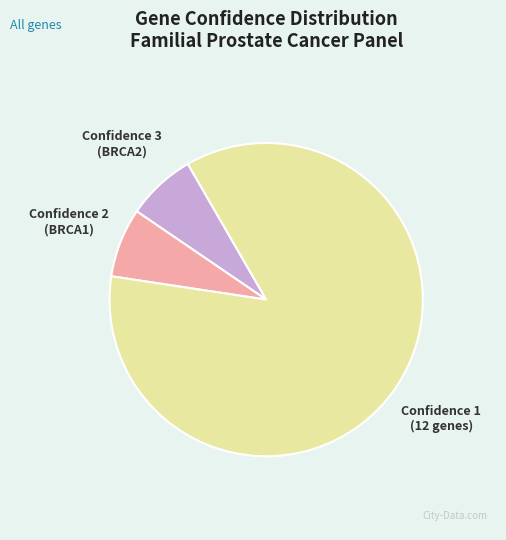

Is there any slice that represents more than half of the pie?

Yes